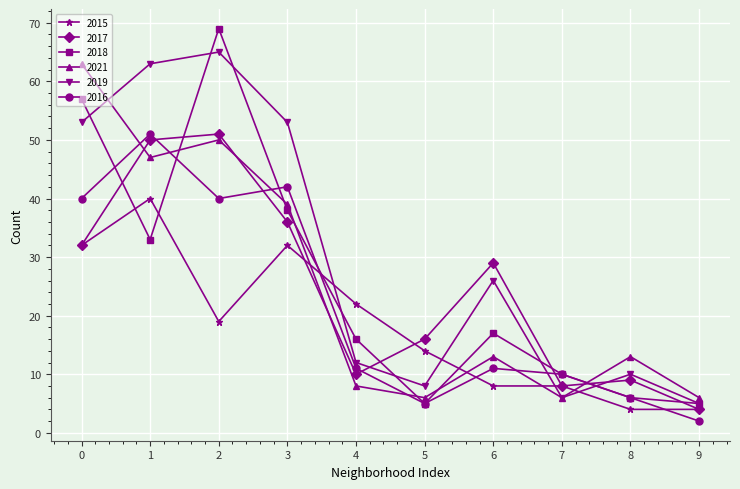

At how many categories does at least one series exceed 41?

4